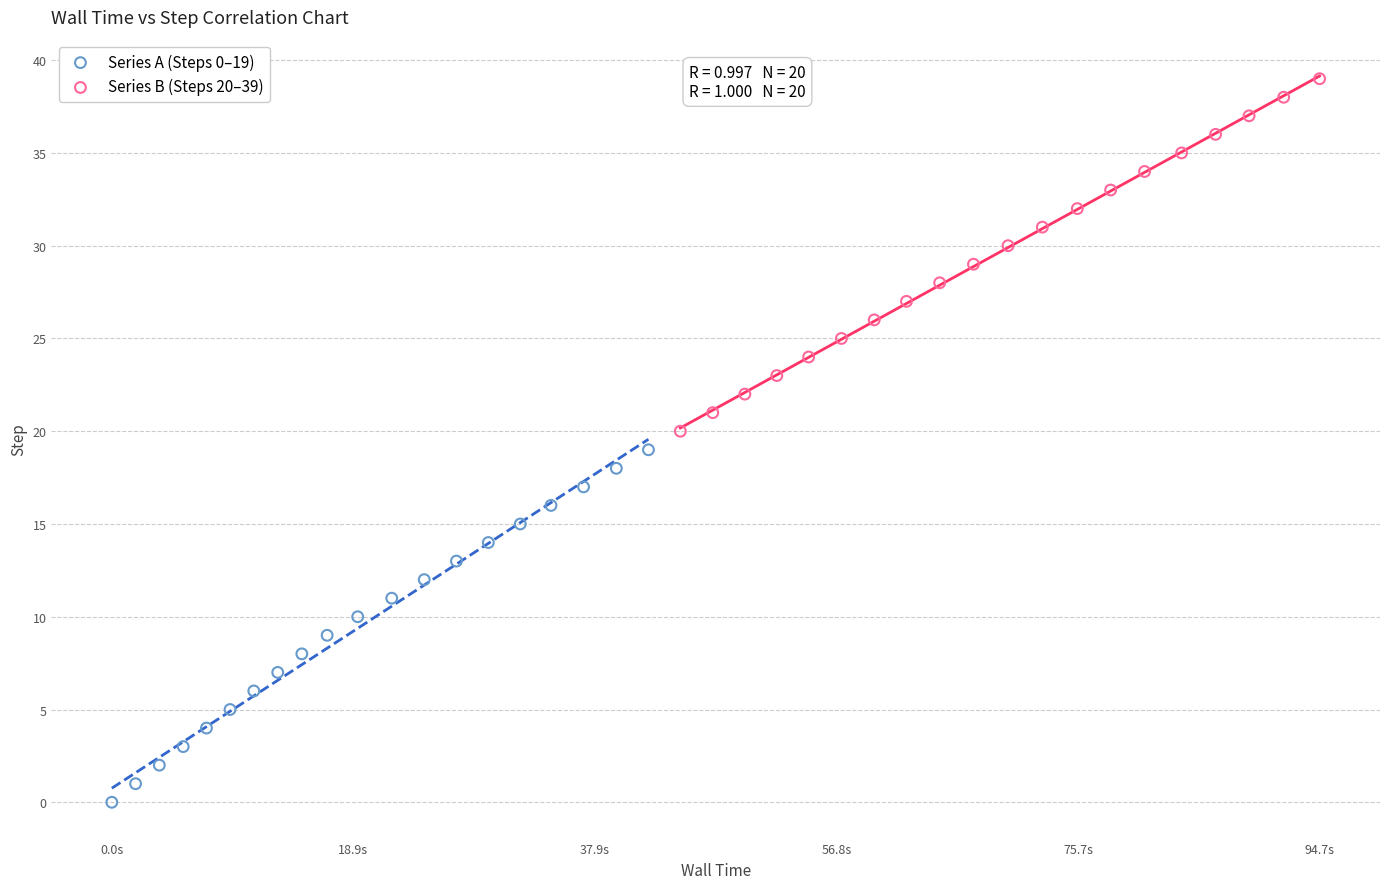

Which series reaches the maximum Y coordinate?

Series B (Steps 20–39)